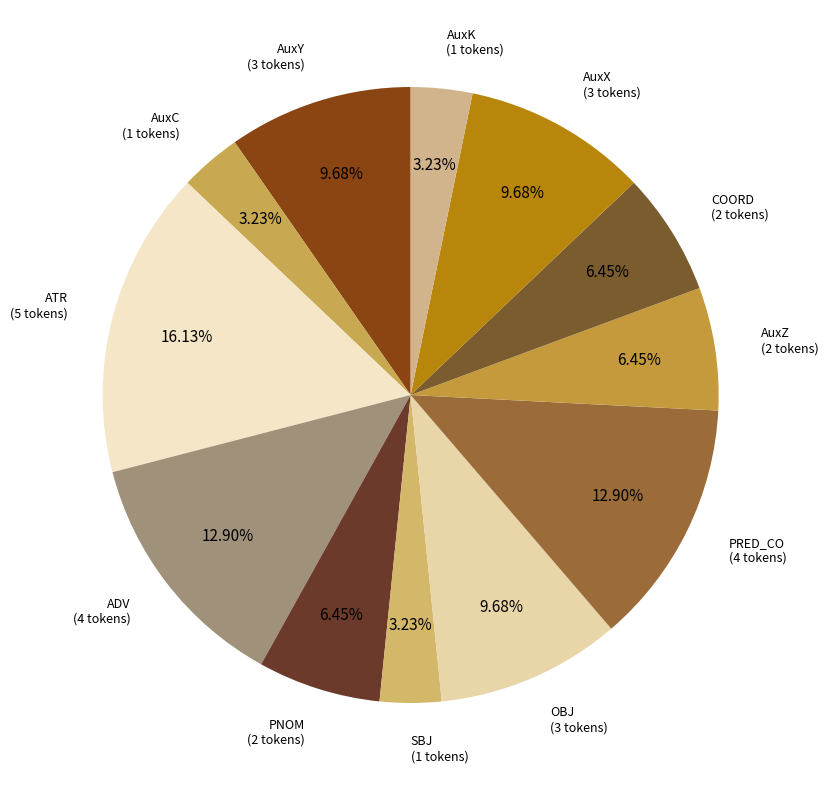

Count the number of slices in the pie.

12